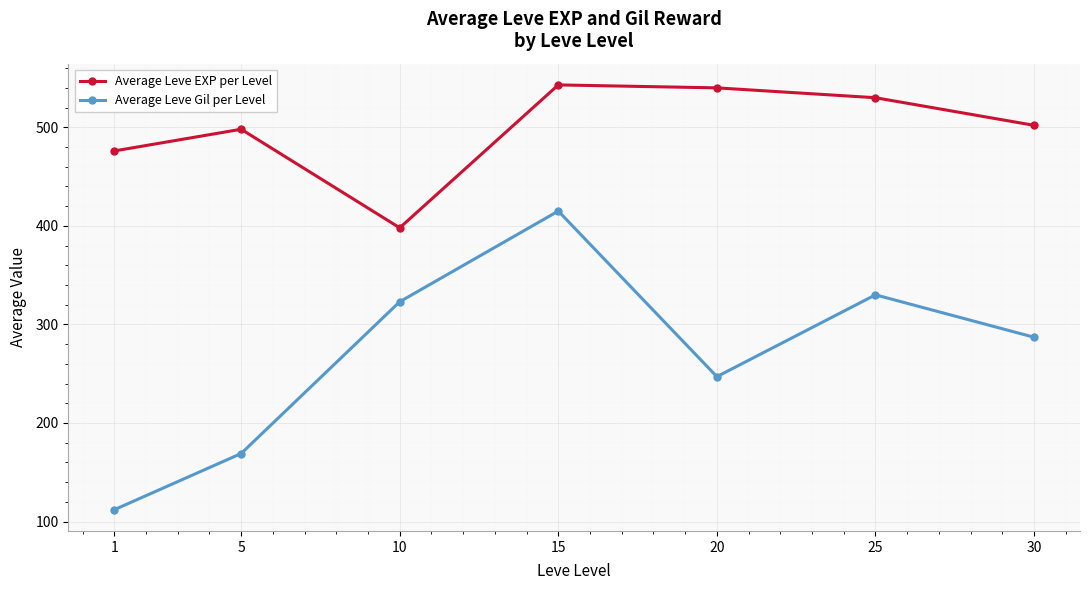

Reading left to right, list all the values displayed in this chart.

Average Leve EXP per Level: 476	498	398	543	540	530	502
Average Leve Gil per Level: 112	169	323	415	247	330	287